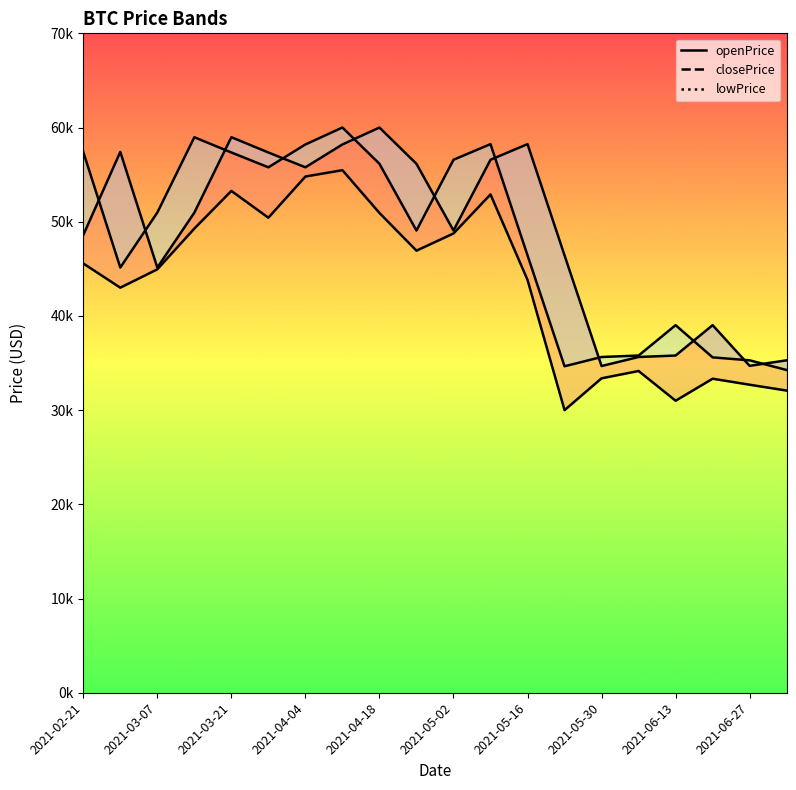

How many values in the closePrice line series are below 50971?

10